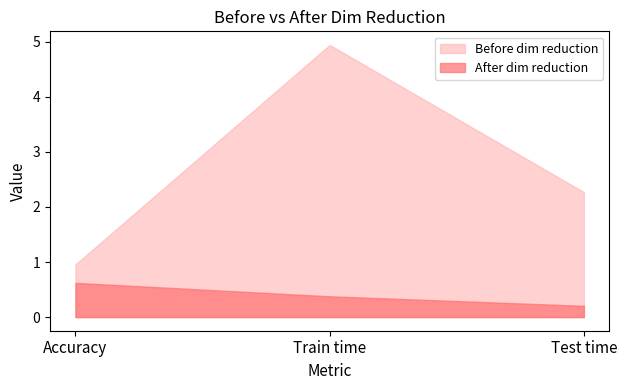

What is the minimum value for Before dim reduction?

1.0